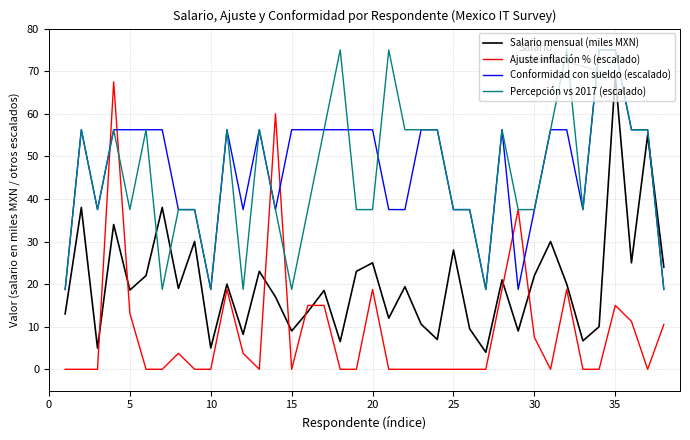

What is the minimum value for Salario mensual (miles MXN)?

4.0